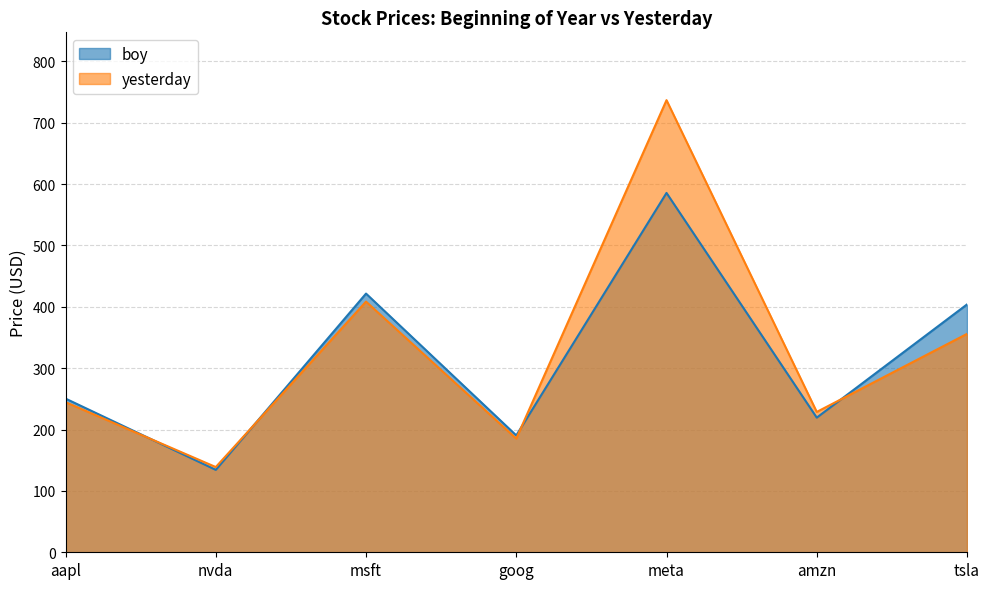

At msft, list the series in order from smallest to largest.

yesterday, boy